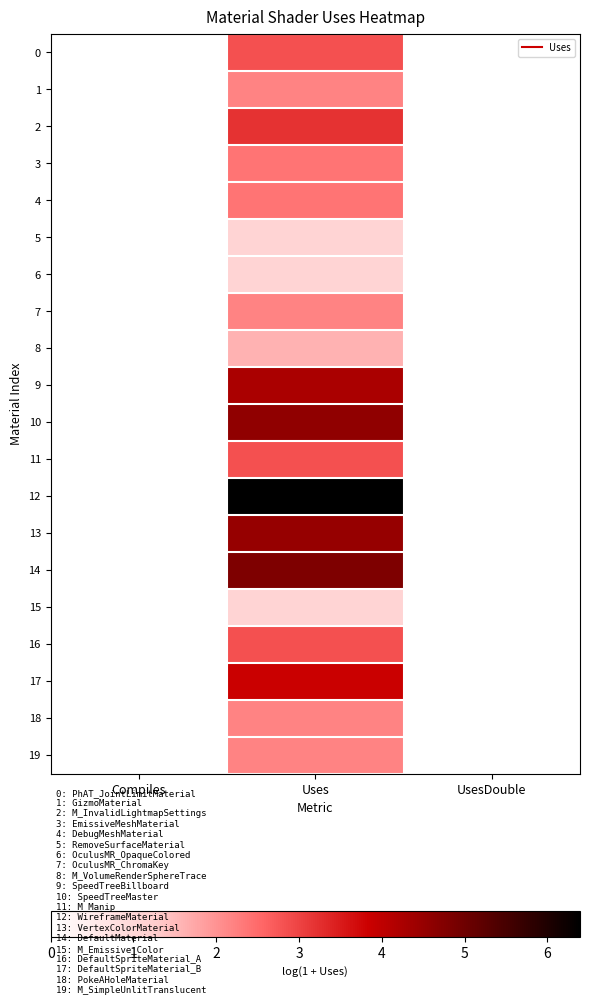

At Compiles, list the series in order from largest to smallest.

0, 1, 2, 3, 4, 5, 6, 7, 8, 9, 10, 11, 12, 13, 14, 15, 16, 17, 18, 19